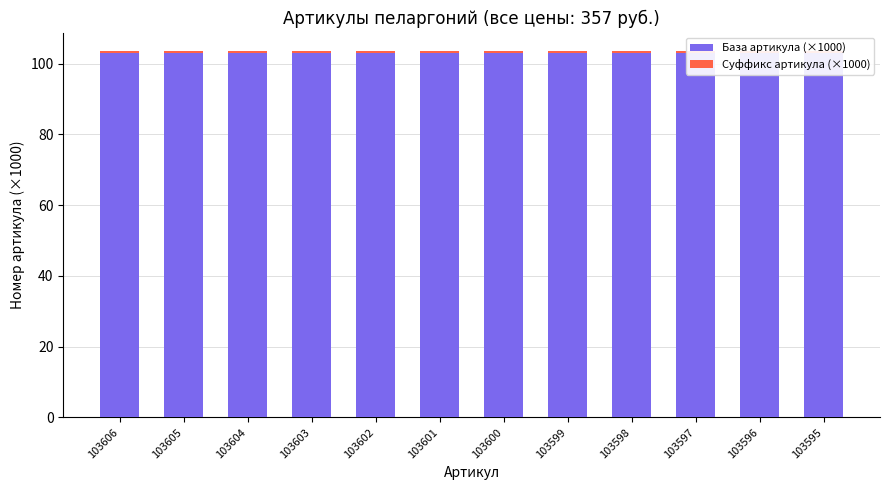

What is the value of the База артикула (×1000) bar at the 1st from the left?

103.0